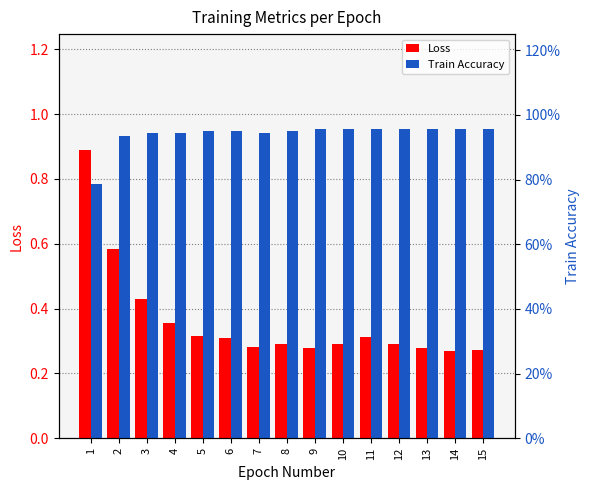

Is the value of Loss at 12 greater than the value of Train Accuracy at 4?

No